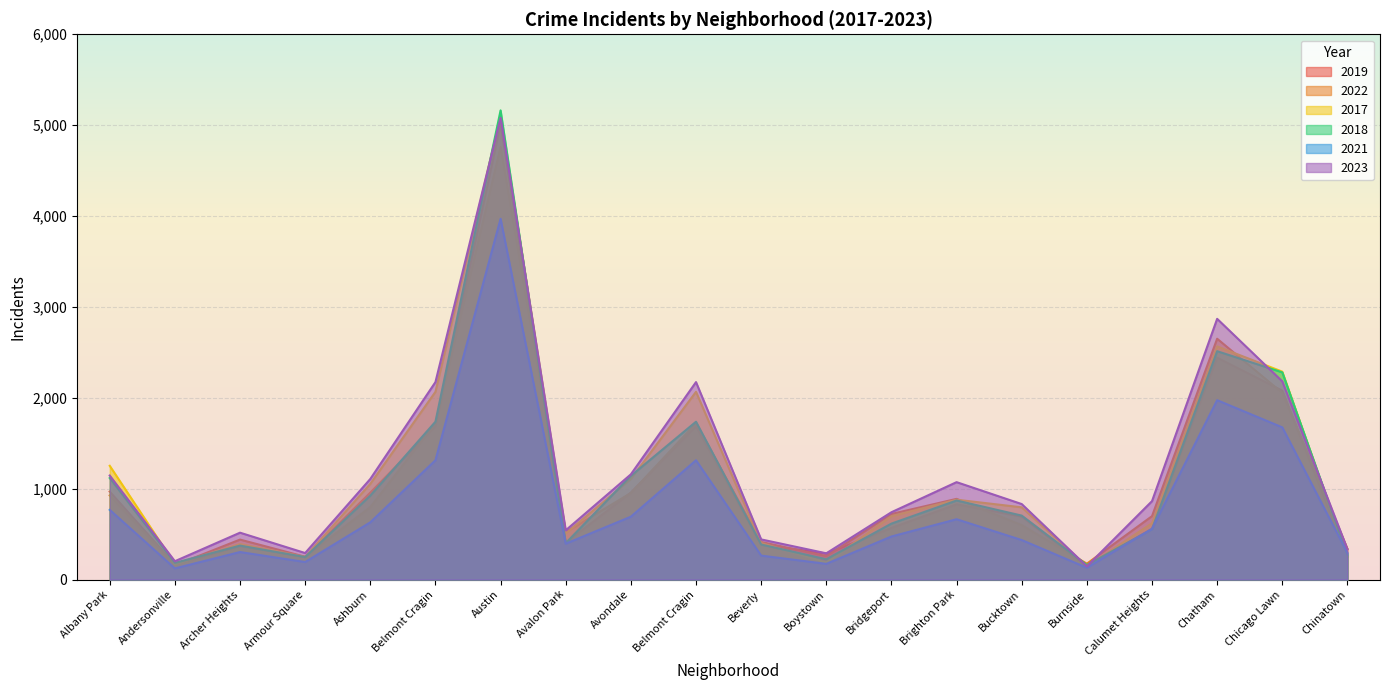

Where is the first local minimum for 2022?

Andersonville